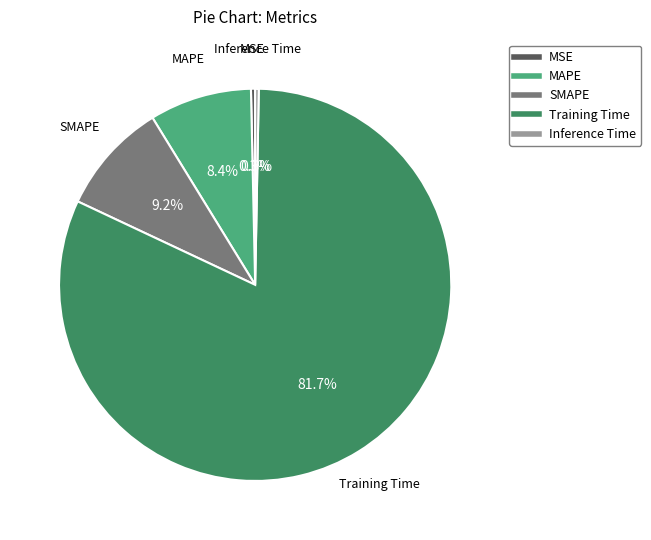

What is the largest slice in the pie chart?

Training Time